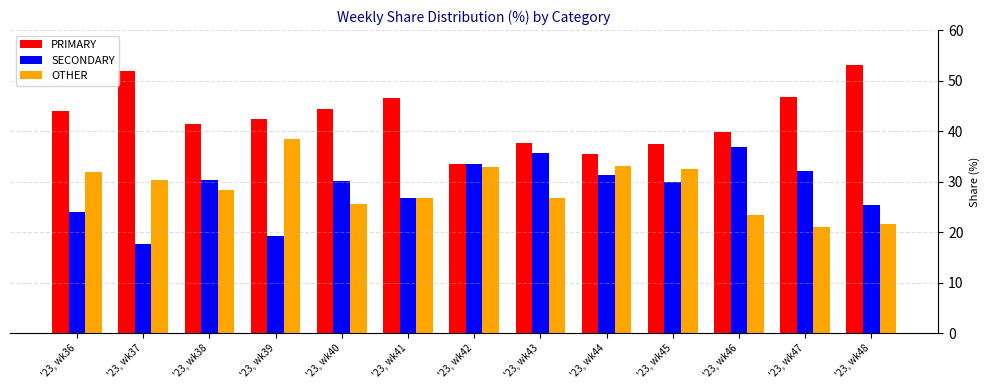

What are all the series names shown in the legend?

PRIMARY, SECONDARY, OTHER